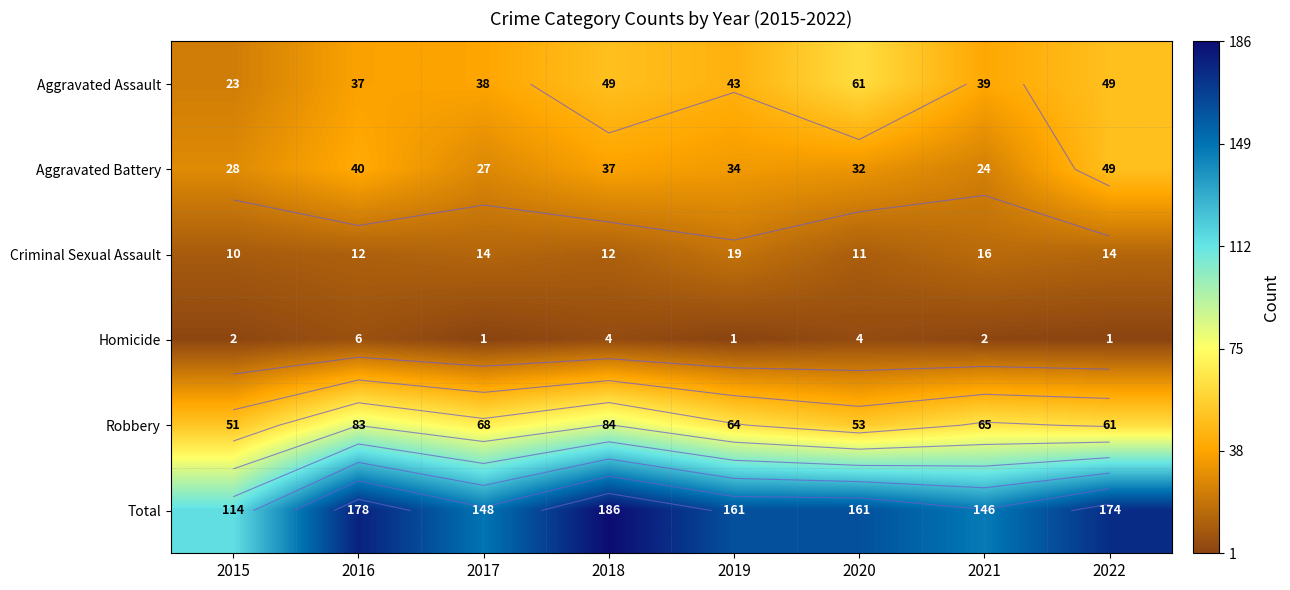

At which label is Criminal Sexual Assault closest to 14?

2017